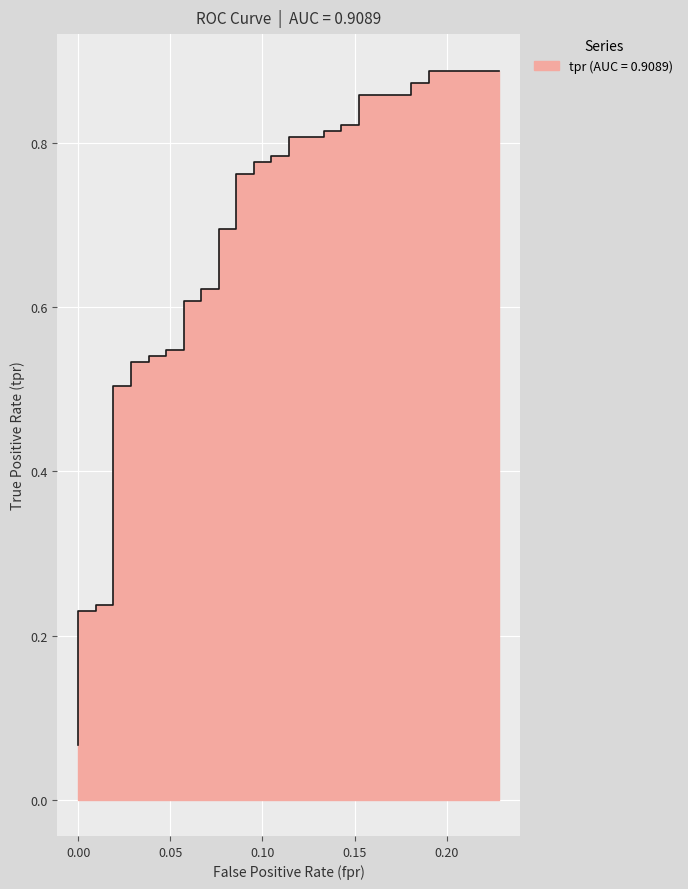

Does the chart display data point markers on the line(s)?

No